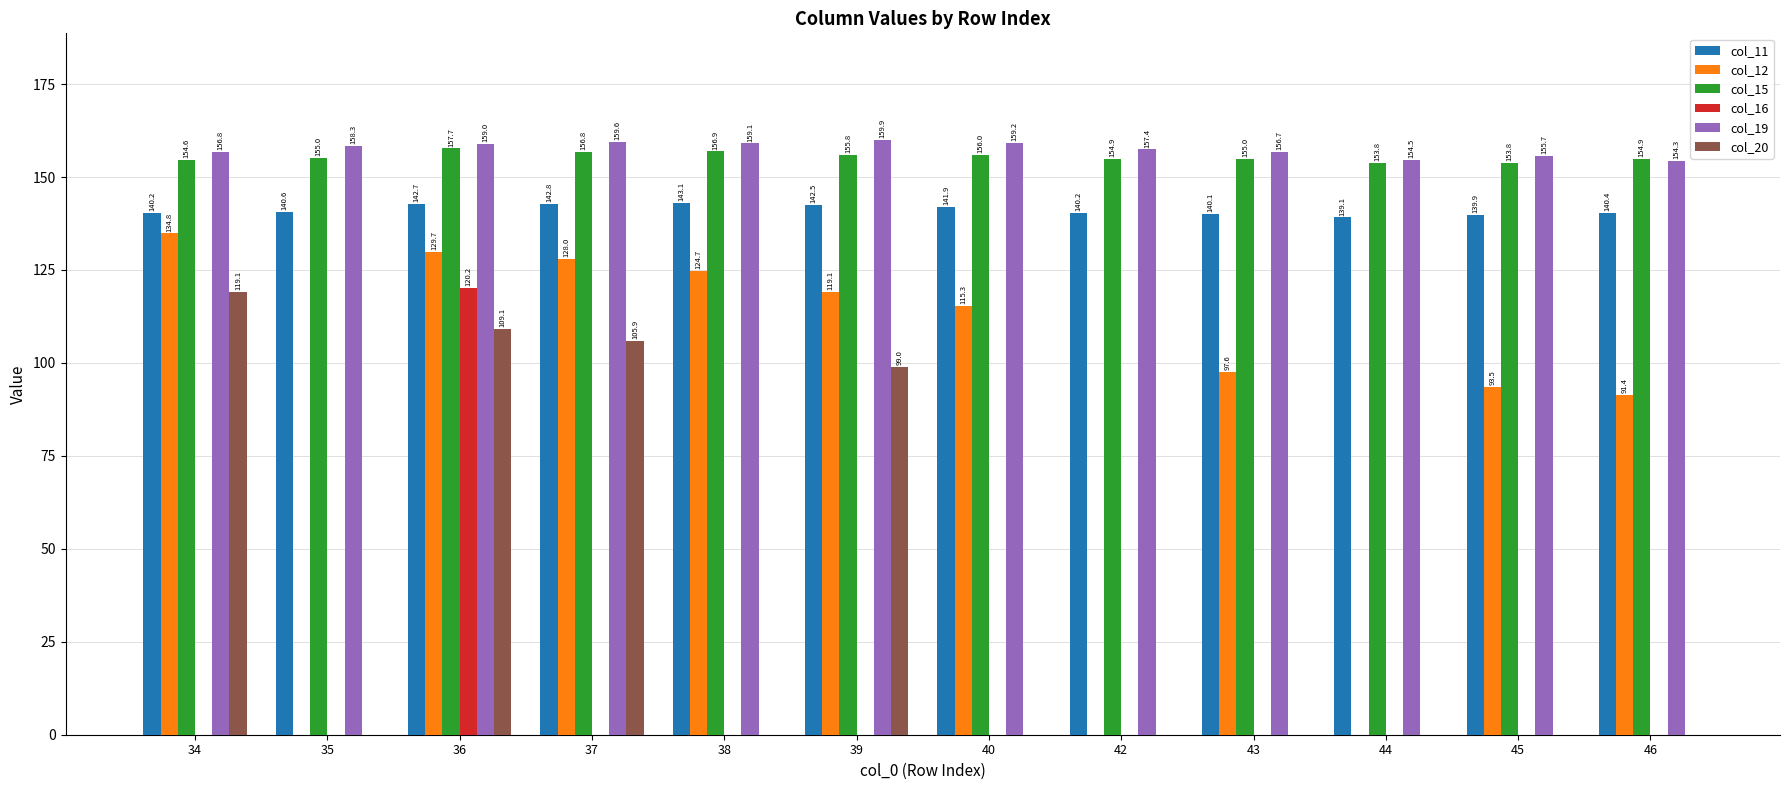

Reading right to left, extract all data points from this chart.

col_11: 140.4	139.9	139.1	140.1	140.2	141.9	142.5	143.1	142.8	142.7	140.6	140.2
col_12: 91.4	93.5	0.0	97.6	0.0	115.3	119.1	124.7	128.0	129.7	0.0	134.8
col_15: 154.9	153.8	153.8	155.0	154.9	156.0	155.8	156.9	156.8	157.7	155.0	154.6
col_16: 0.0	0.0	0.0	0.0	0.0	0.0	0.0	0.0	0.0	120.2	0.0	0.0
col_19: 154.3	155.7	154.5	156.7	157.4	159.2	159.9	159.1	159.6	159.0	158.3	156.8
col_20: 0.0	0.0	0.0	0.0	0.0	0.0	99.0	0.0	105.9	109.1	0.0	119.1